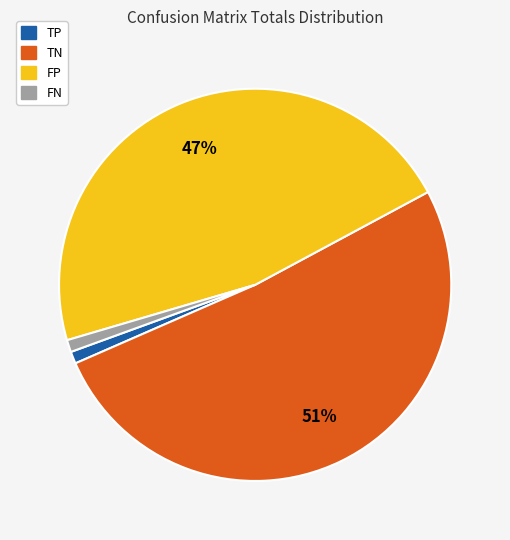

To the nearest percent, what is the difference between the largest and smallest slice percentages?

50%